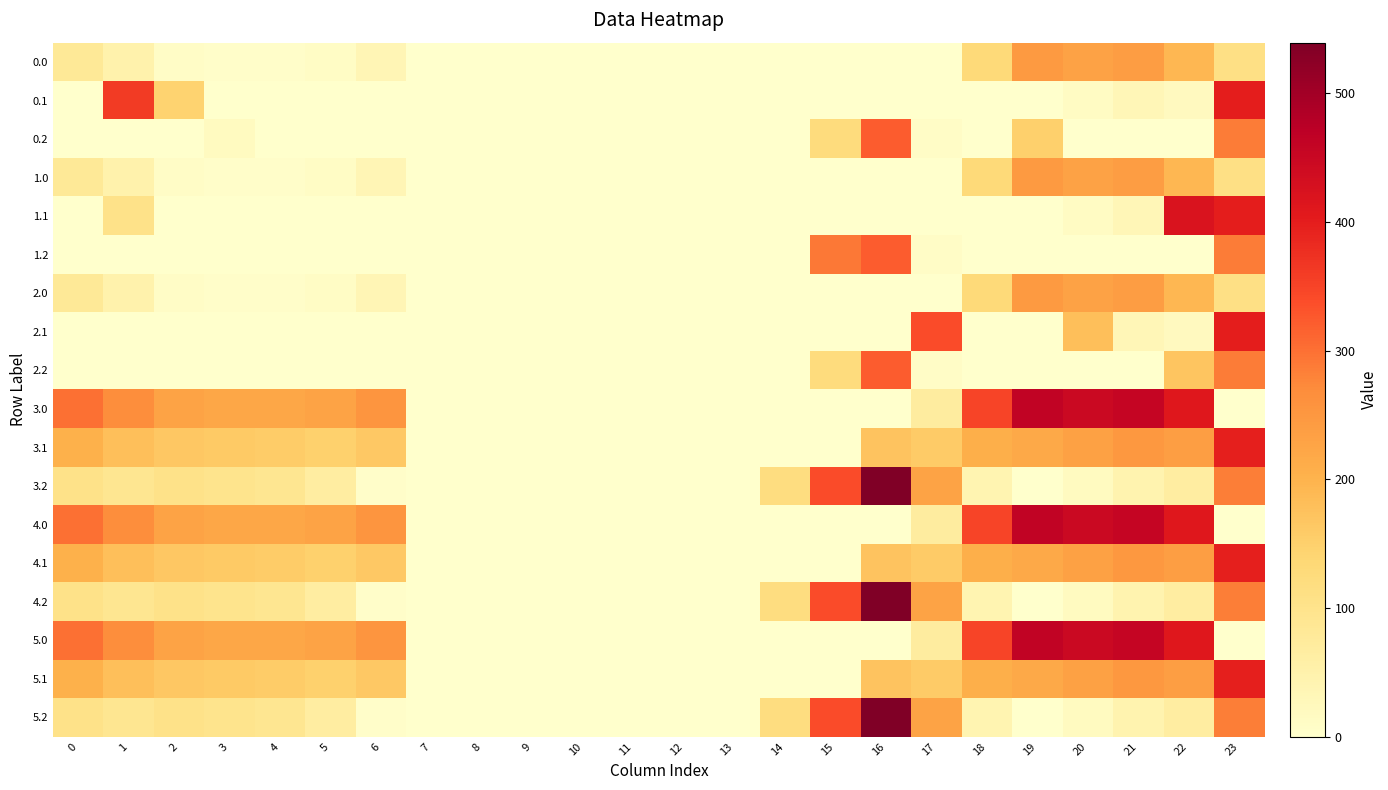

At how many categories does at least one series exceed 6?

17